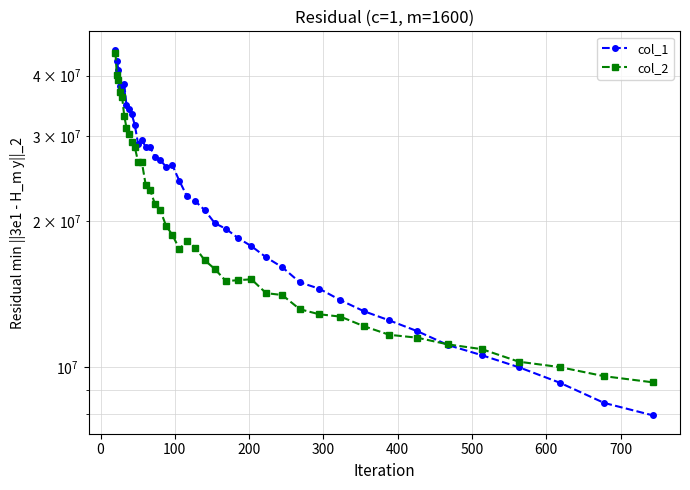

How many lines are shown in the chart?

2